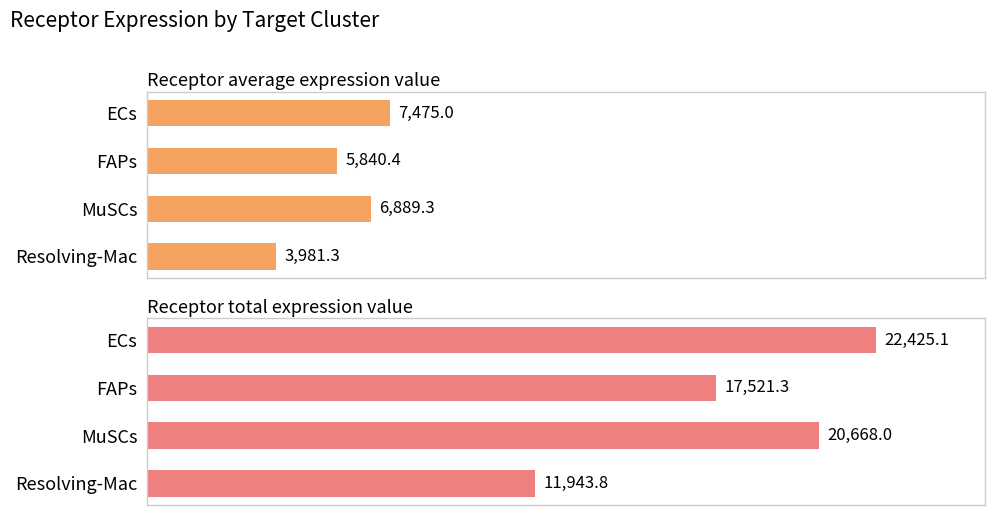

How many bars are there in total?

8